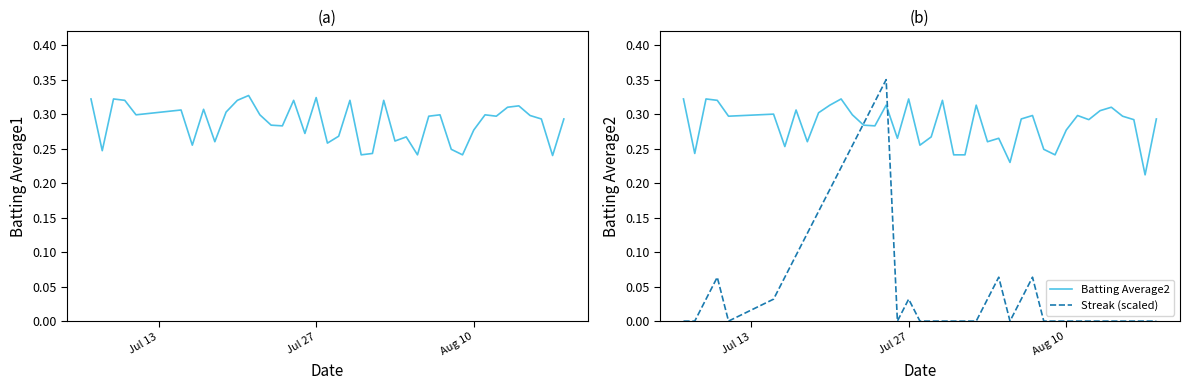

How many data points in Streak (scaled) are above 0?

18